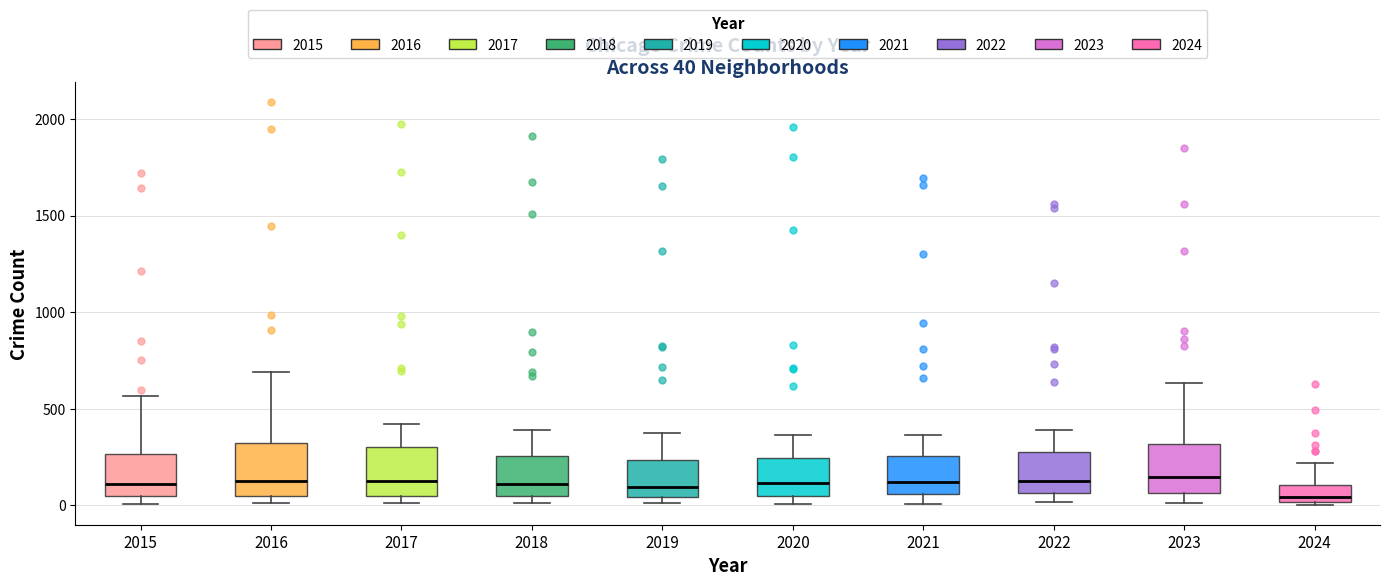

Which box has the lowest median line?

2024